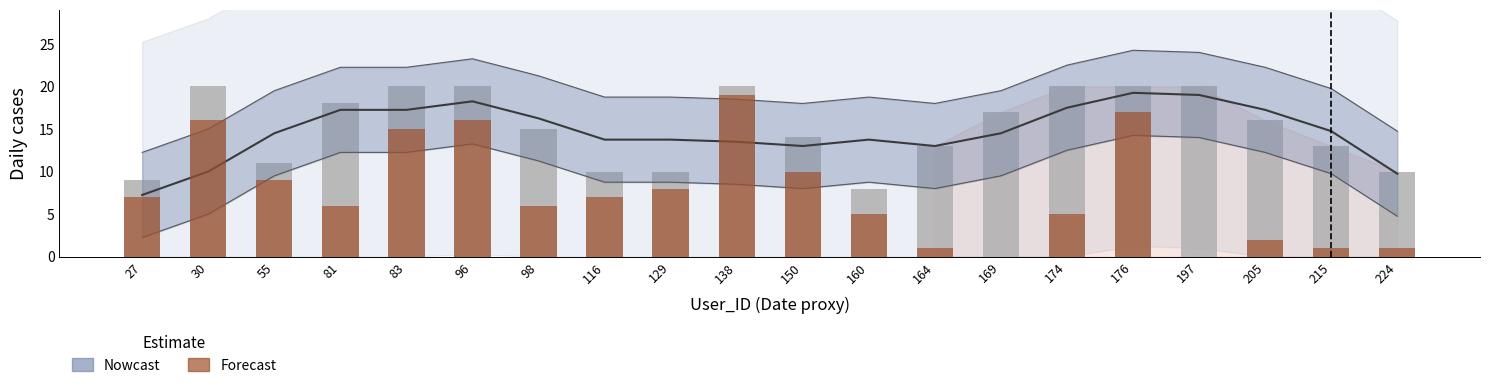

How many groups of bars are there?

20